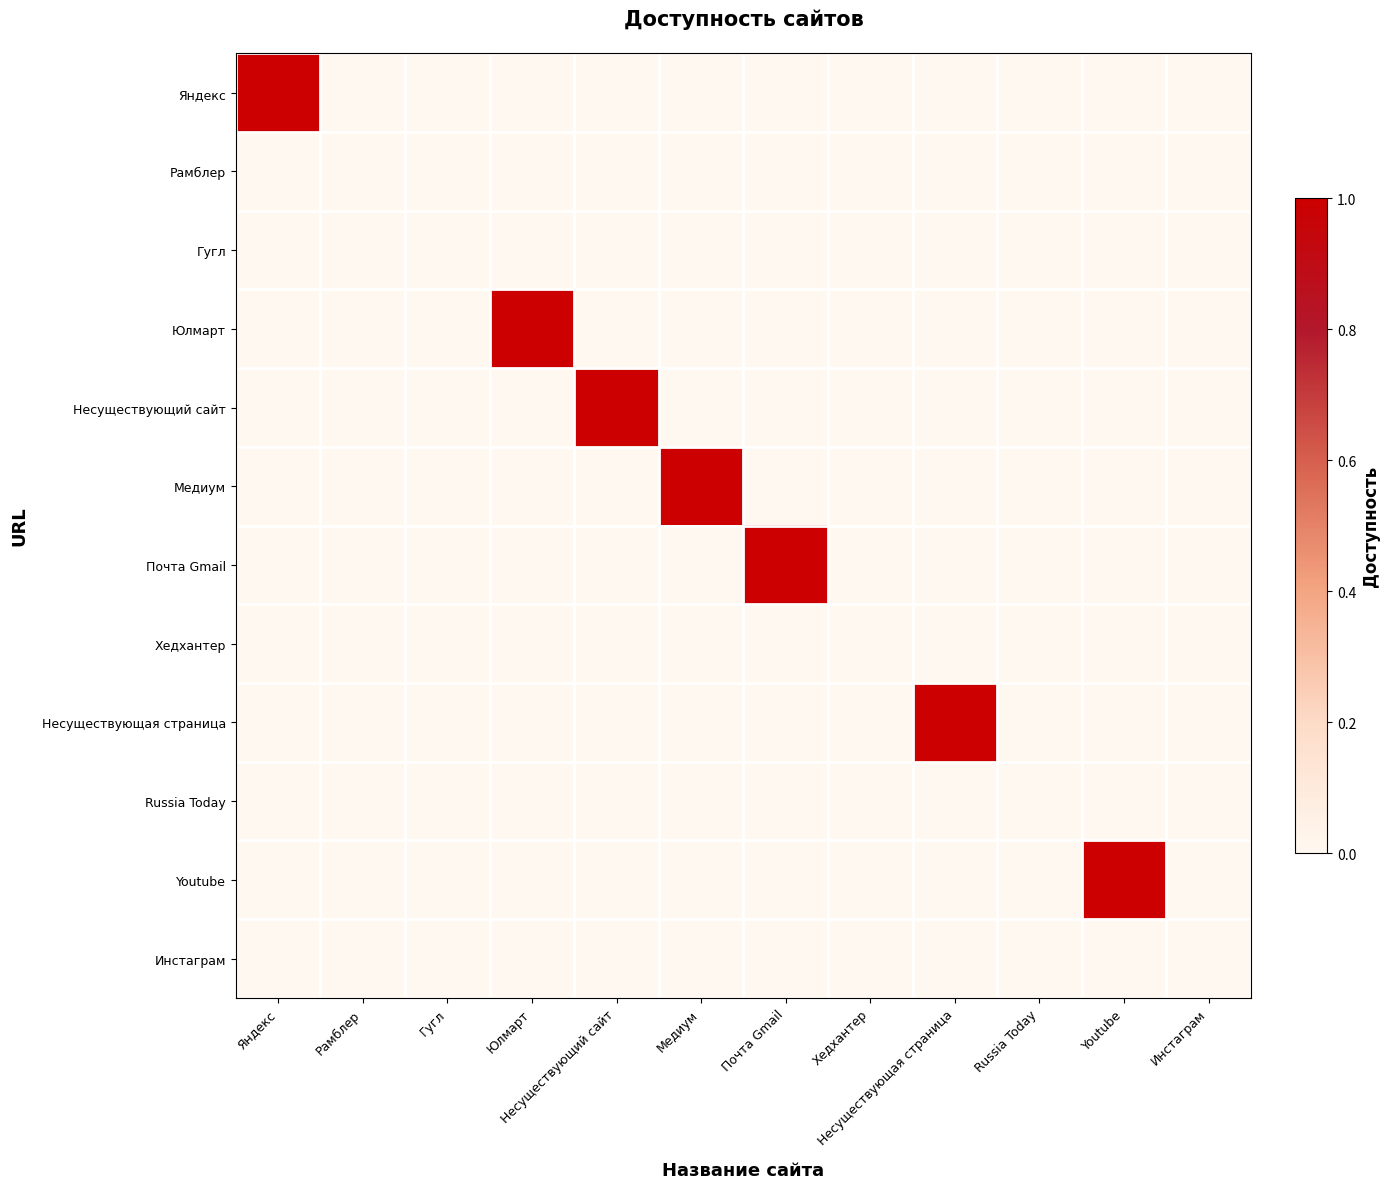

Rank the series by their maximum value, from lowest to highest.

Рамблер, Гугл, Хедхантер, Russia Today, Инстаграм, Яндекс, Юлмарт, Несуществующий сайт, Медиум, Почта Gmail, Несуществующая страница, Youtube